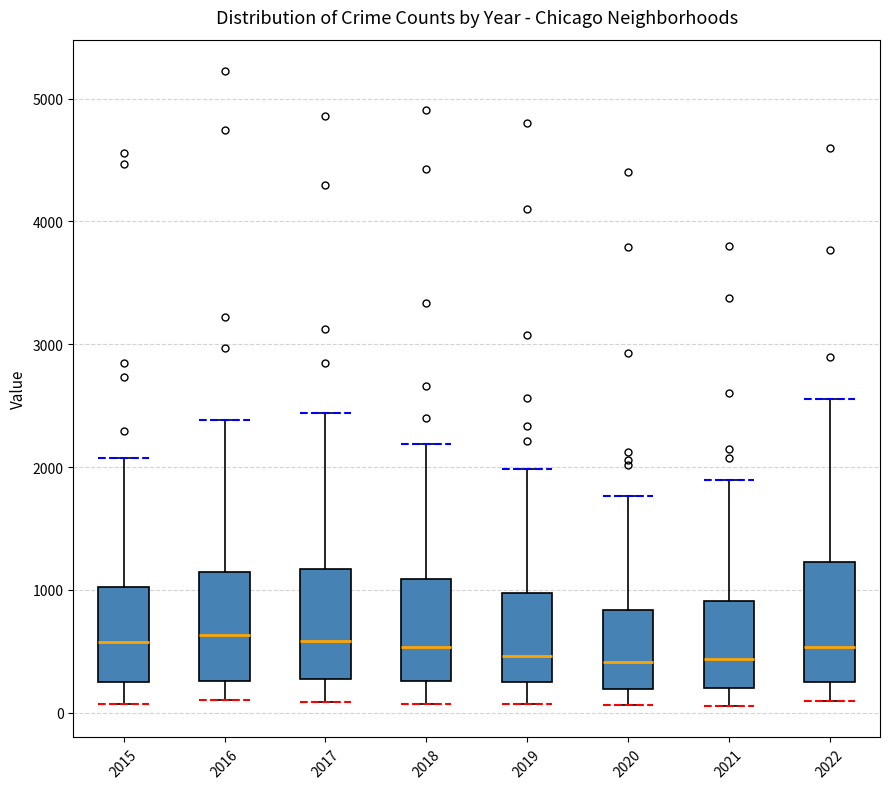

Where is the upper edge of the box at x = 2021 on the y-axis? The values are not printed on the chart, so give them approximately, as read against the axis.

900